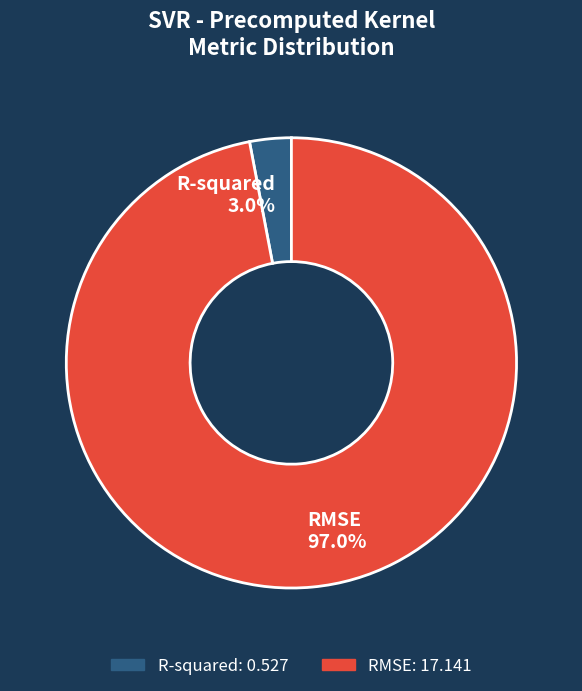

To the nearest percent, what percentage of the pie is R-squared?

3%